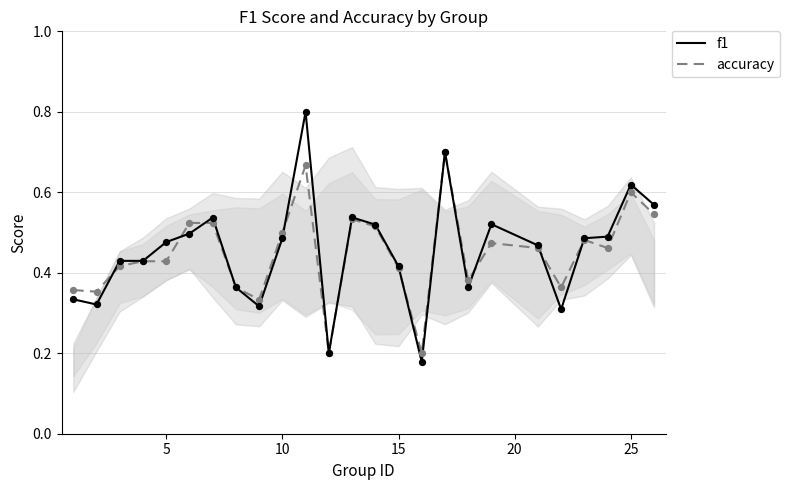

What are all the series names shown in the legend?

accuracy, f1